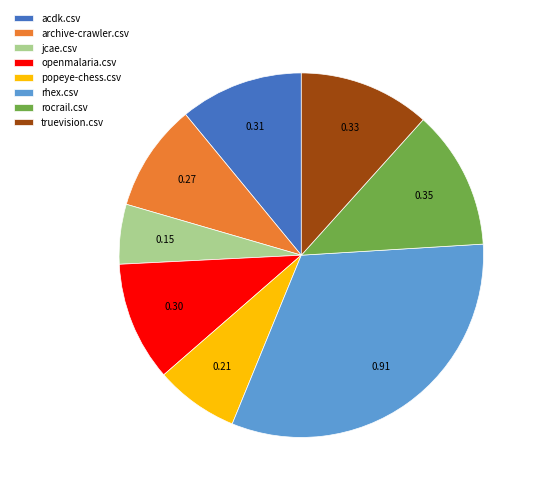

The archive-crawler.csv slice represents 10% of the pie. True or false?

True